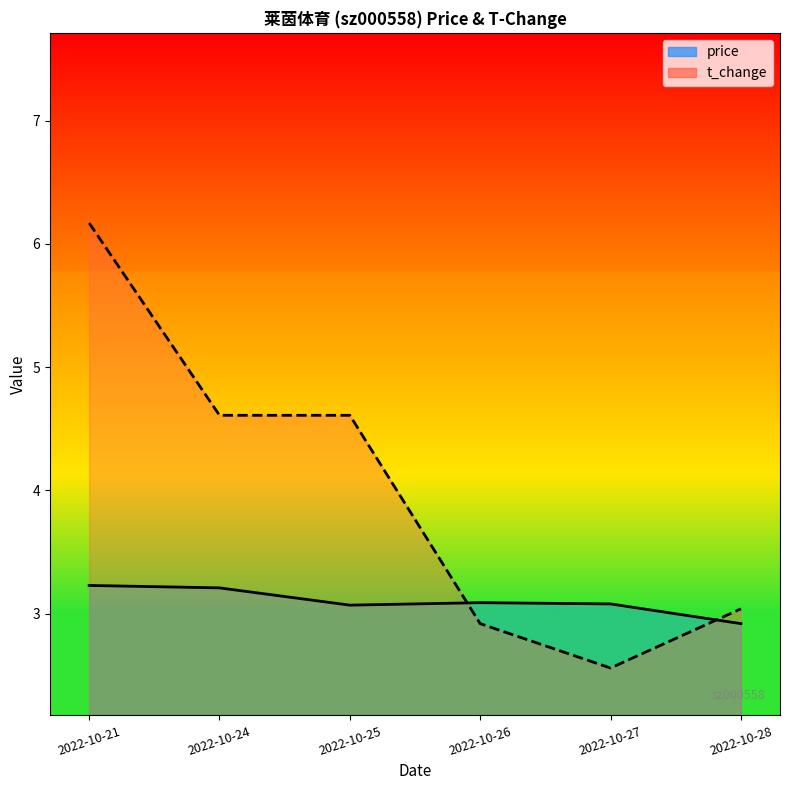

What is the average value of the price series?

3.1